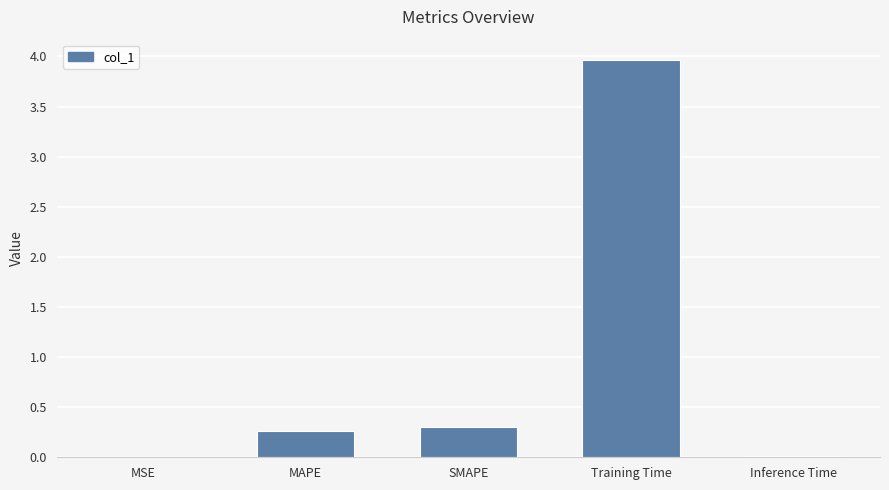

What is the sum of all values?

4.6